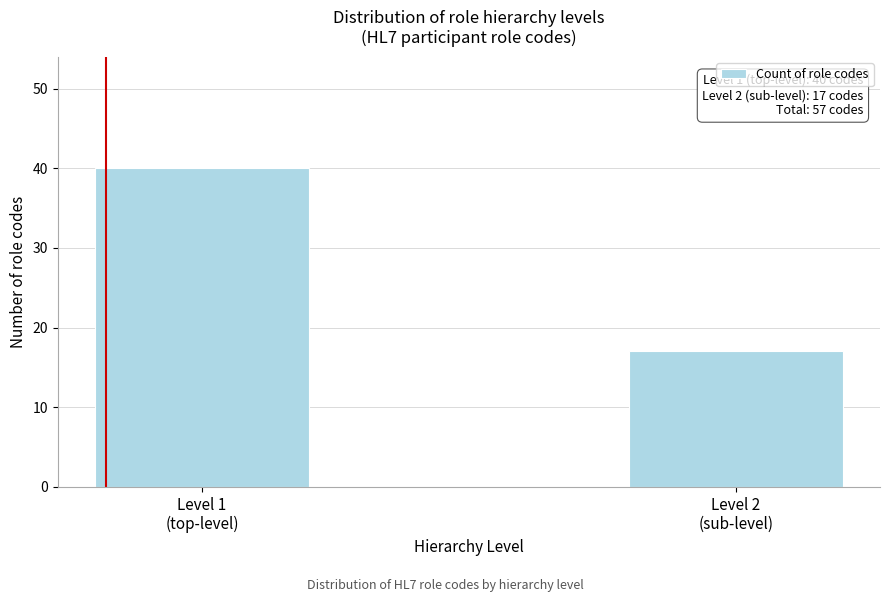

Reading right to left, list all the values displayed in this chart.

17	40